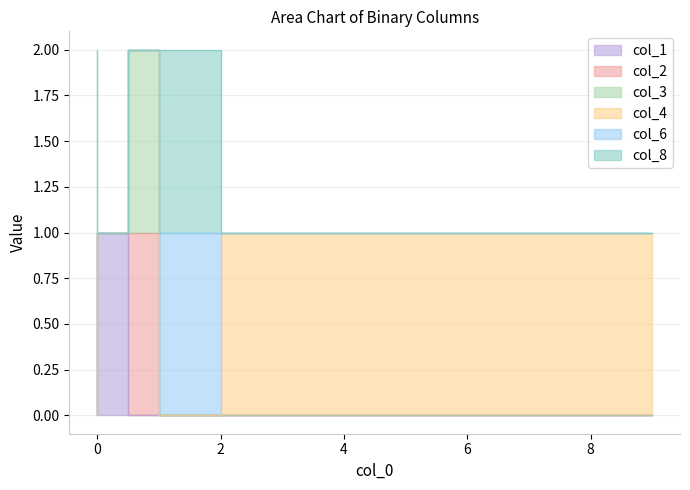

Rank the categories by col_3 value from lowest to highest.

0, 1, 3, 5, 9, 0, 1